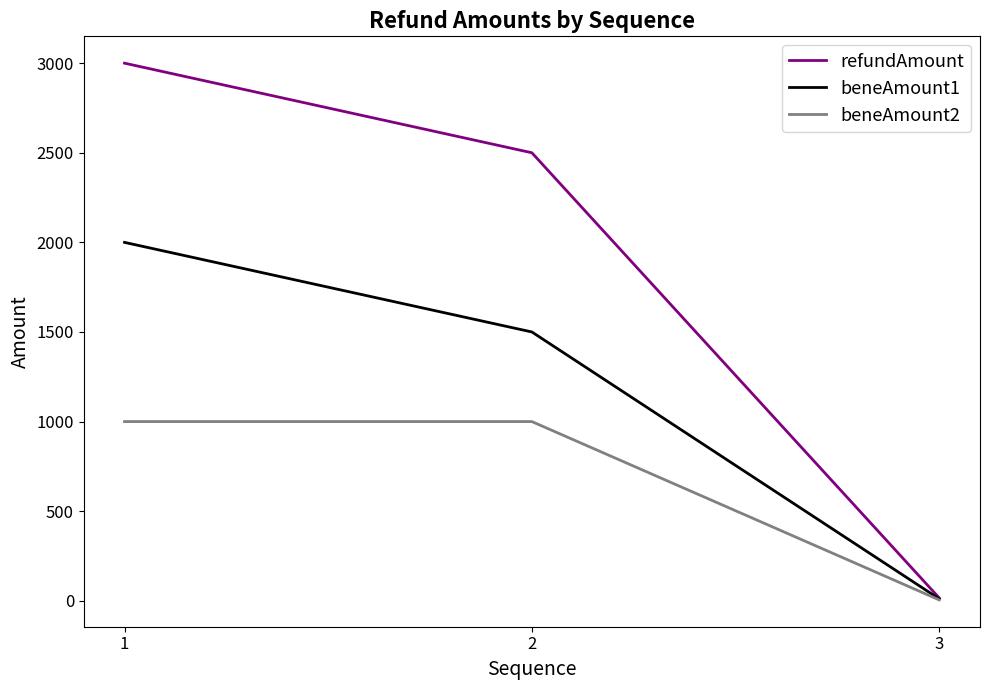

Which series has the largest total across all categories?

refundAmount